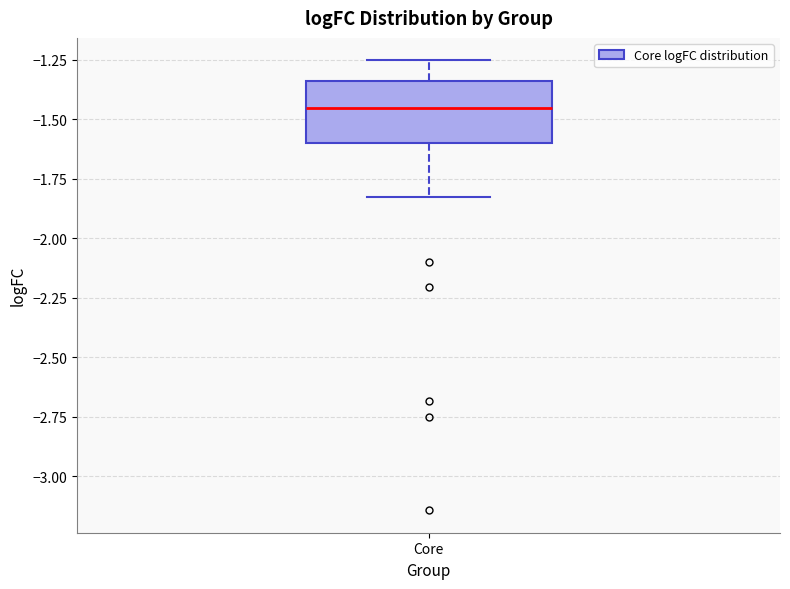

Where is the upper edge of the box for Core on the y-axis? The values are not printed on the chart, so give them approximately, as read against the axis.

-1.35